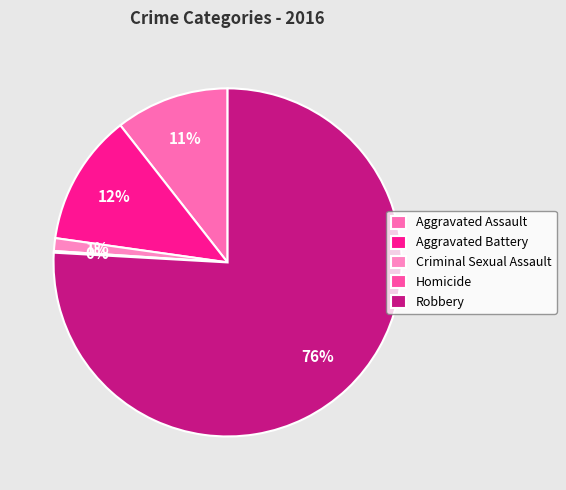

Combined, do Aggravated Assault and Robbery account for over 50%?

Yes